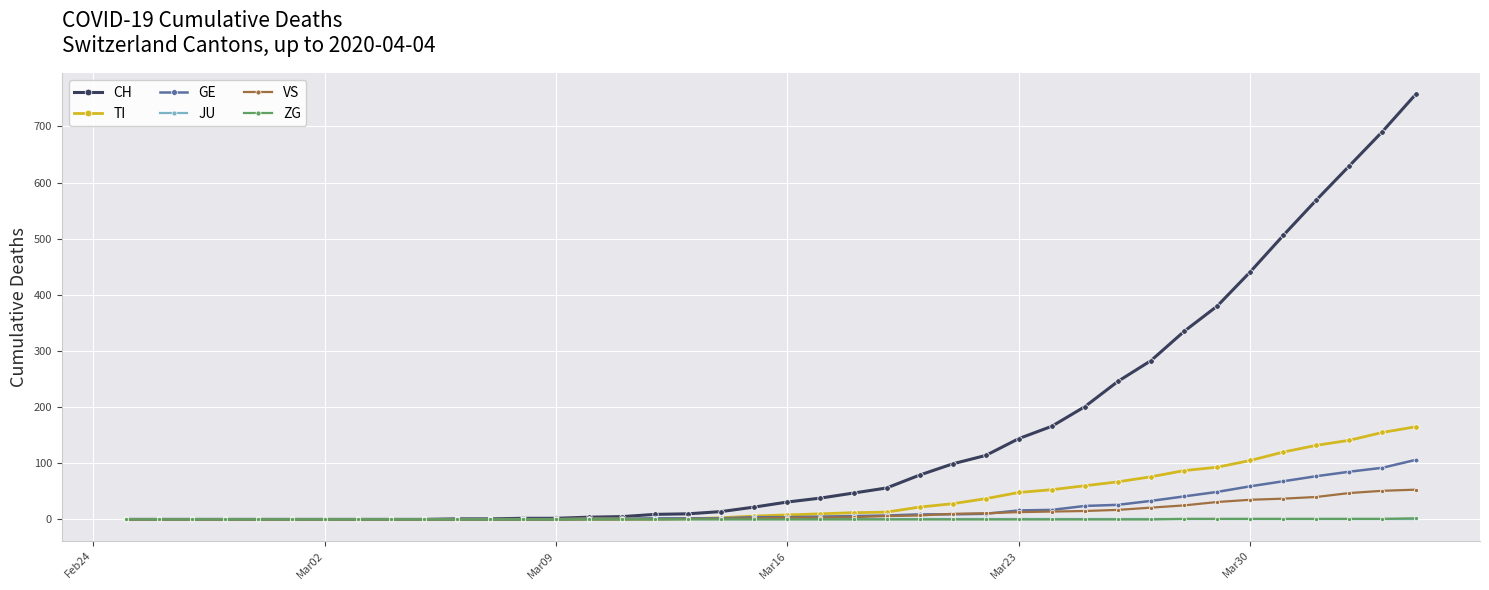

What are all the series names shown in the legend?

CH, TI, GE, JU, VS, ZG